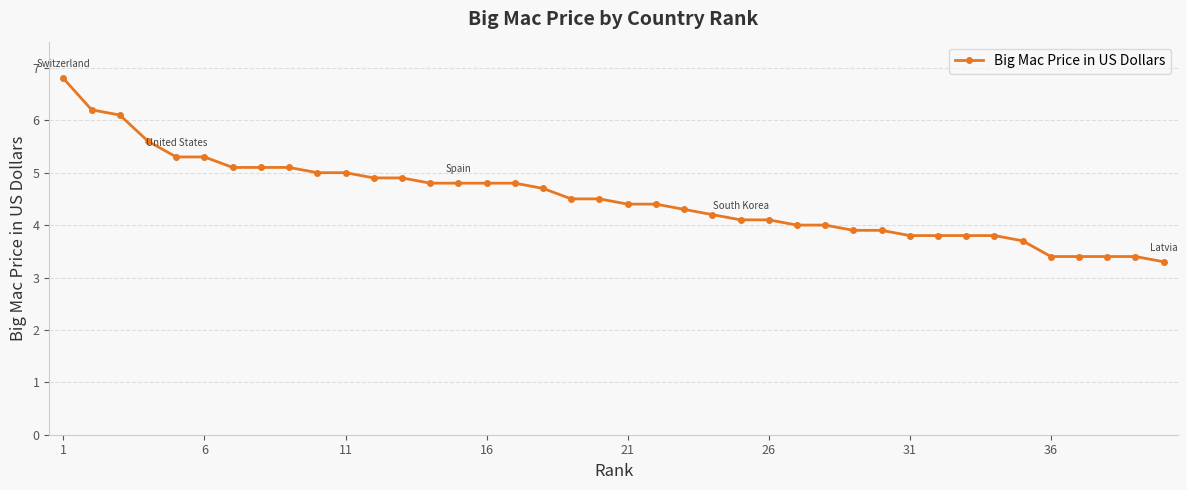

What is the average value?

4.5